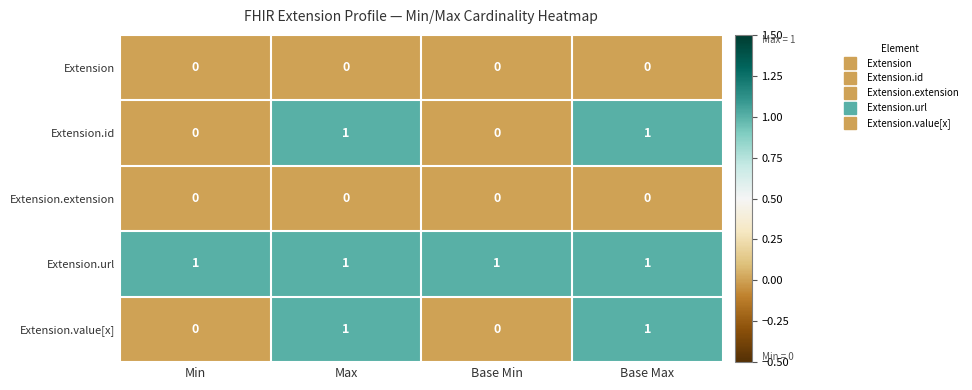

Reading left to right, what are all the values shown in this chart?

Extension: 0	0	0	0
Extension.id: 0	1	0	1
Extension.extension: 0	0	0	0
Extension.url: 1	1	1	1
Extension.value[x]: 0	1	0	1